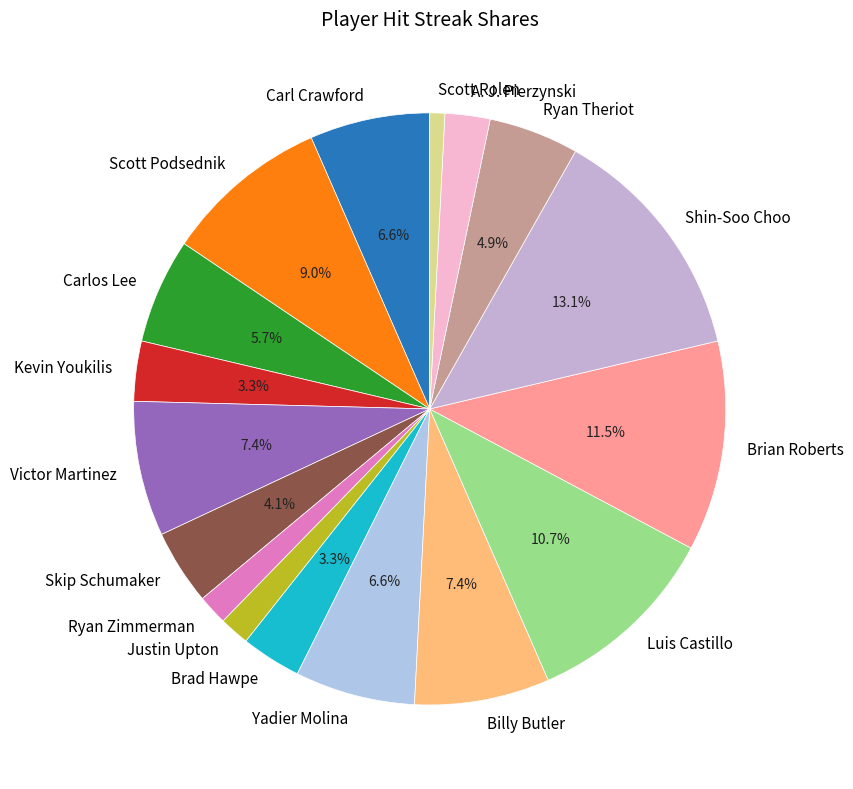

Which slice is the smallest?

Scott Rolen